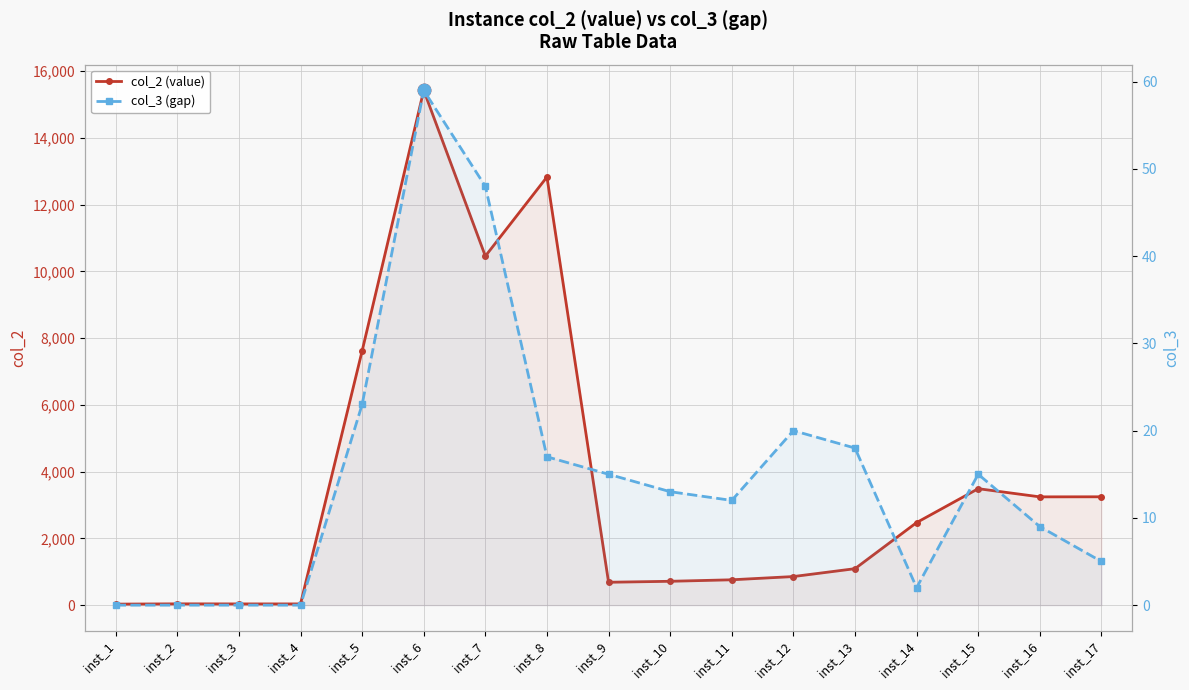

Which series reaches the maximum Y coordinate?

col_2 (value)